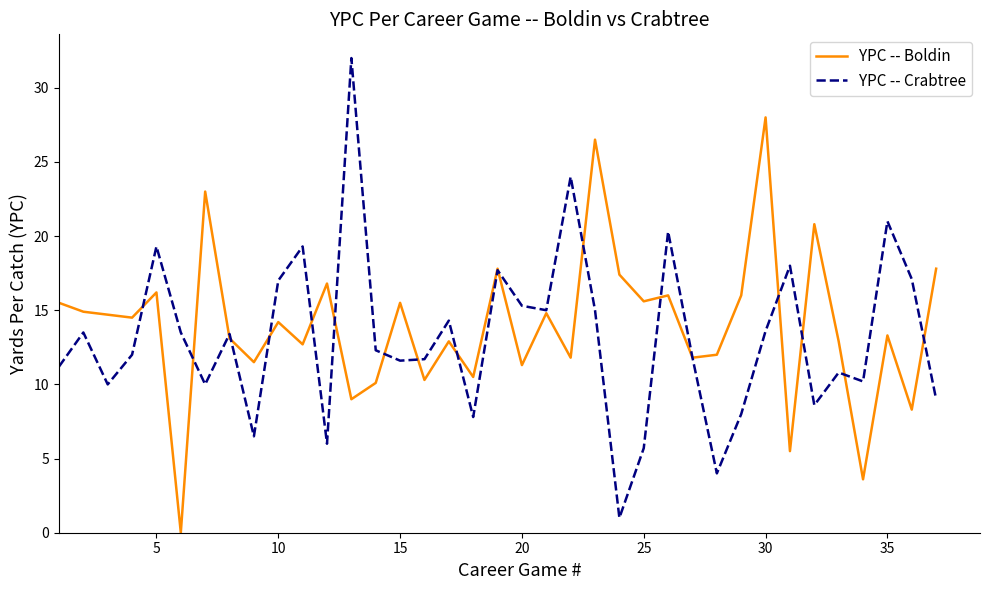

Which series has the widest spread of values?

YPC -- Crabtree